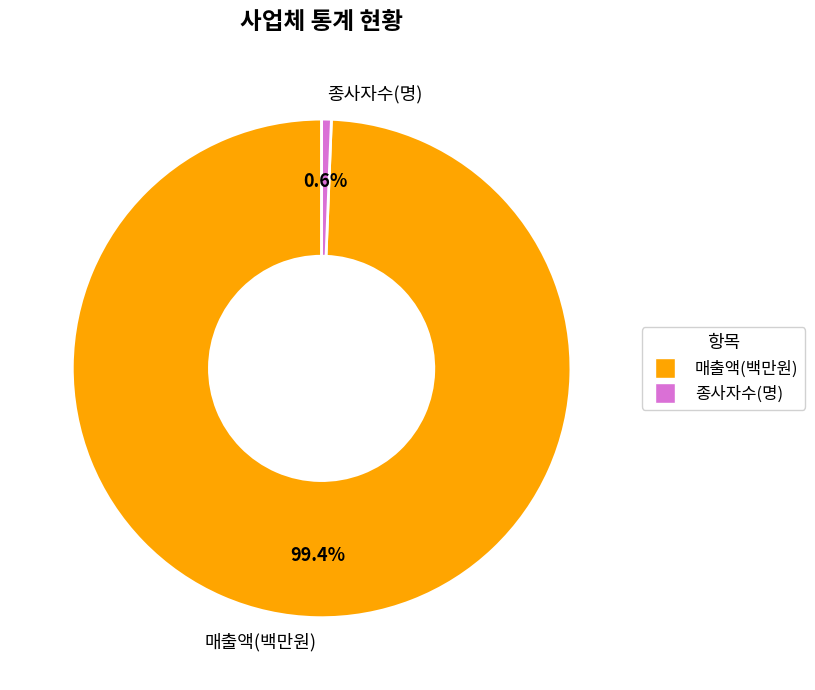

Is it true that 매출액(백만원) is 92% of the pie?

False